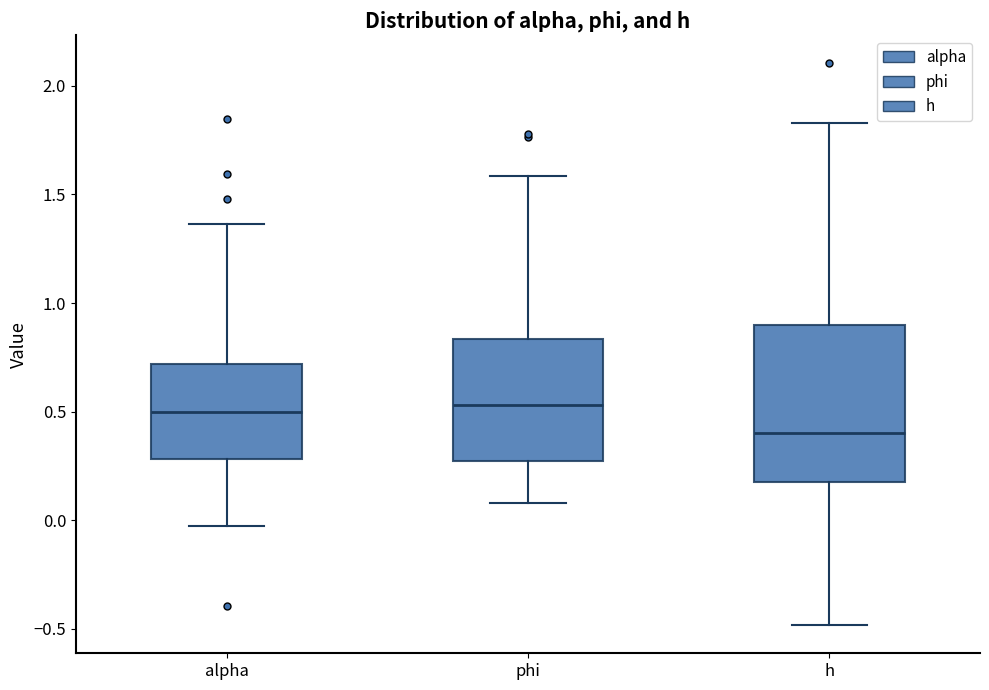

Reading left to right, read every box against the y-axis: the position of its median line, the range the box covers, and the ends of its whiskers. The values are not printed on the chart, so give them approximately, as read against the axis.

alpha: median 0.50, box 0.30 to 0.70, whiskers -0.05 to 1.35
phi: median 0.55, box 0.25 to 0.85, whiskers 0.10 to 1.60
h: median 0.40, box 0.20 to 0.90, whiskers -0.50 to 1.85